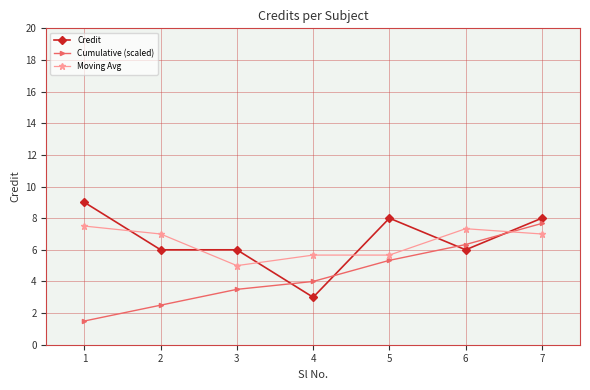

What is the difference between the second highest and minimum values in the Credit series?

5.0